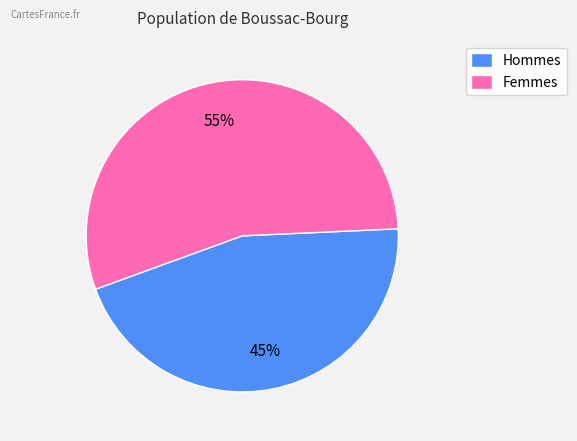

To the nearest percent, what is the combined percentage of Femmes and Hommes?

100%